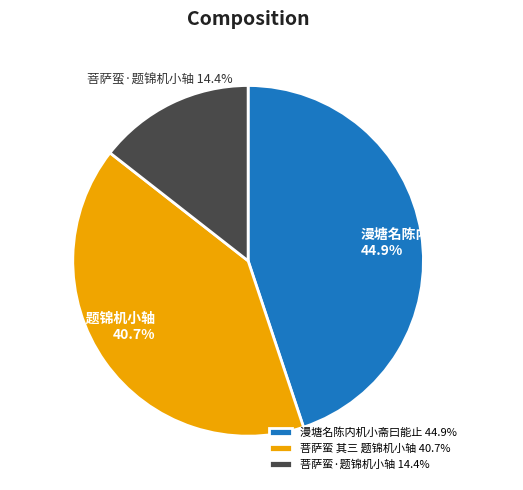

To the nearest percent, what is the difference between the 菩萨蛮 其三 题锦机小轴 and 菩萨蛮·题锦机小轴 slice percentages?

26%